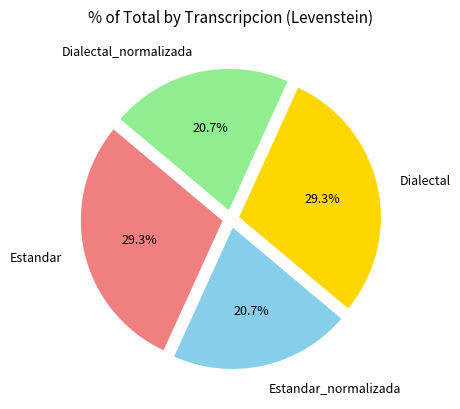

Approximately how many times larger is the value at Dialectal_normalizada compared to Estandar?

0.7